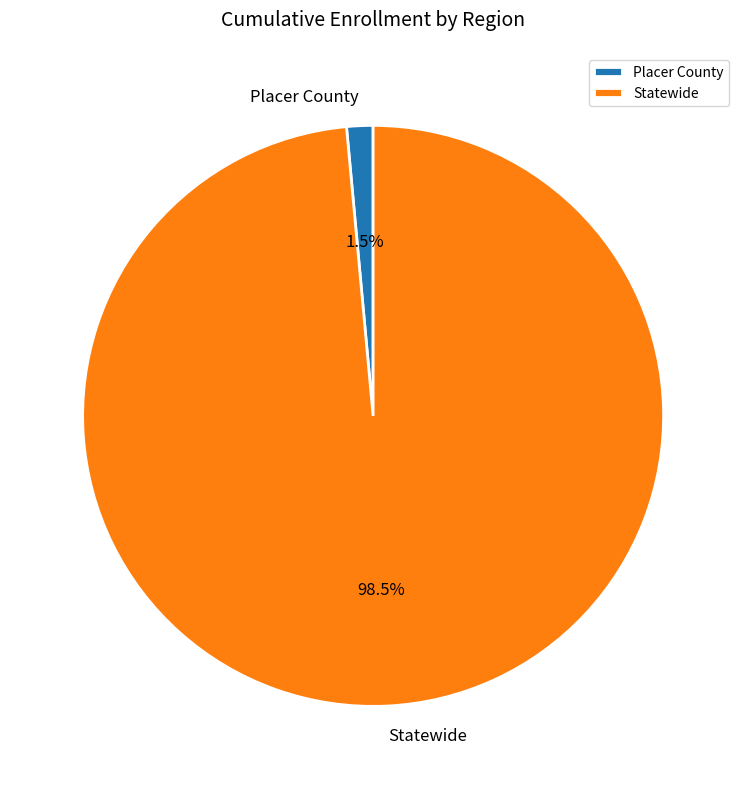

What percentage is NOT represented by Placer County?

98.5%